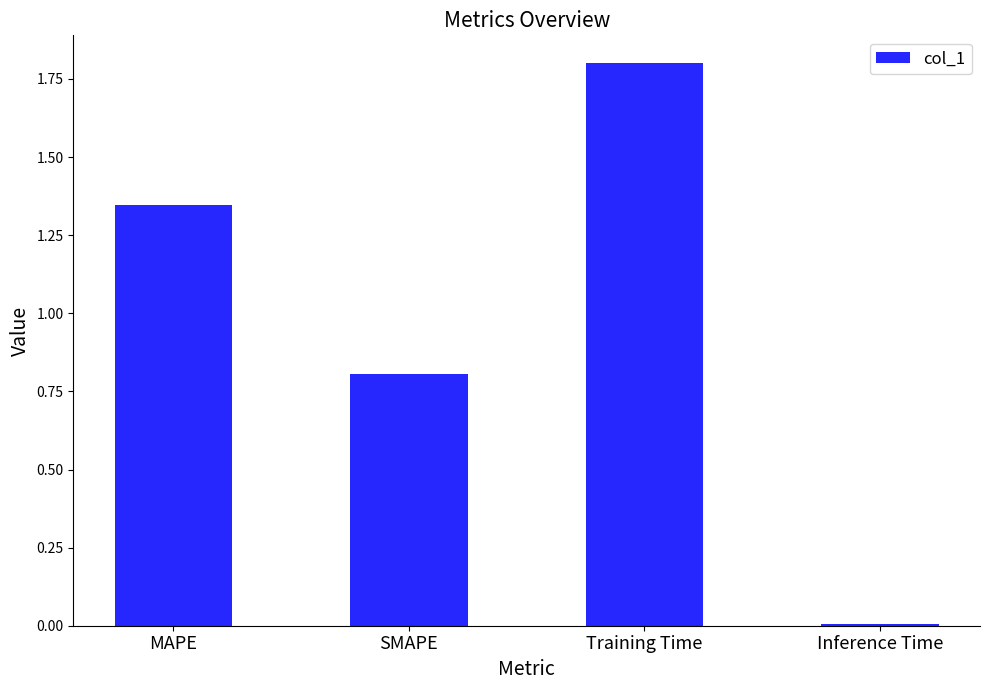

Which label corresponds to the smallest value in the chart?

Inference Time